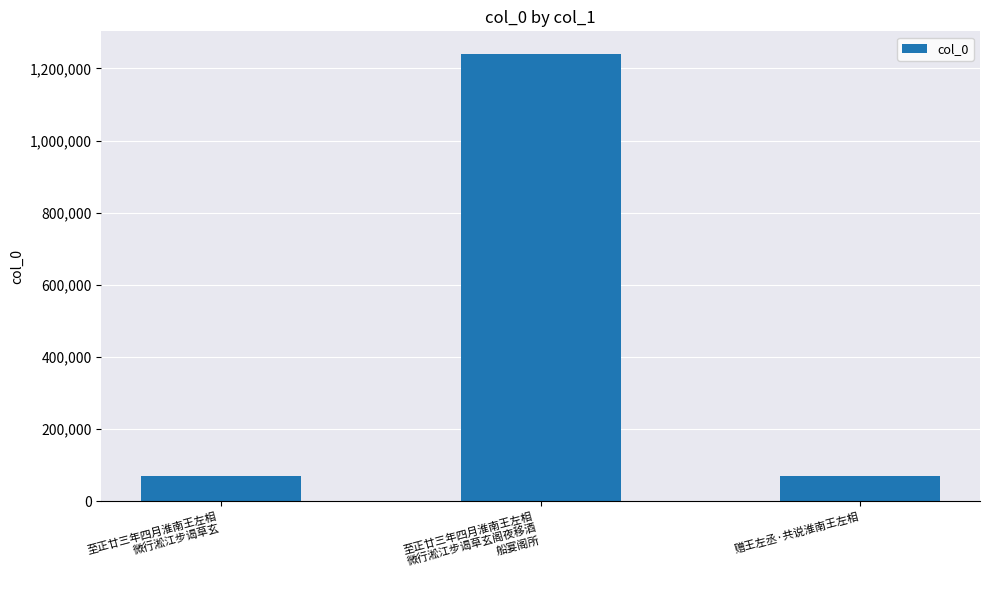

What is the label of the 3rd bar from the right?

至正廿三年四月淮南王左相
微行淞江步谒草玄